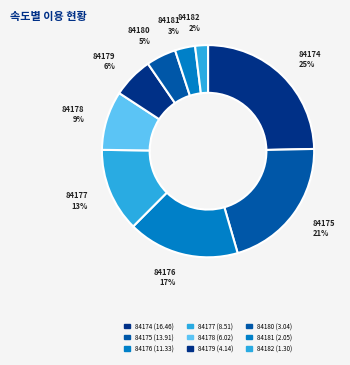

Combined, what portion of the pie is 84178 and 84180?

13.6%